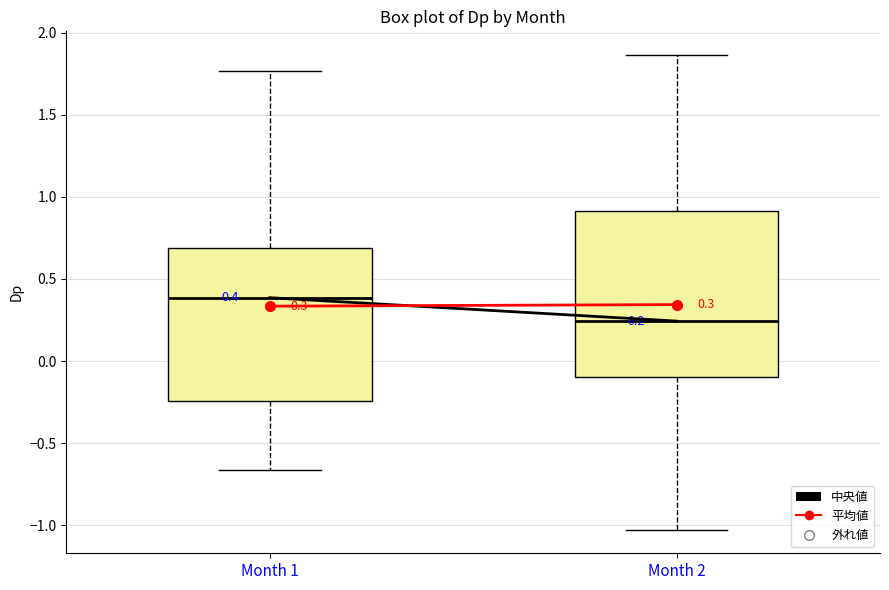

Which box has the highest median line?

Month 1